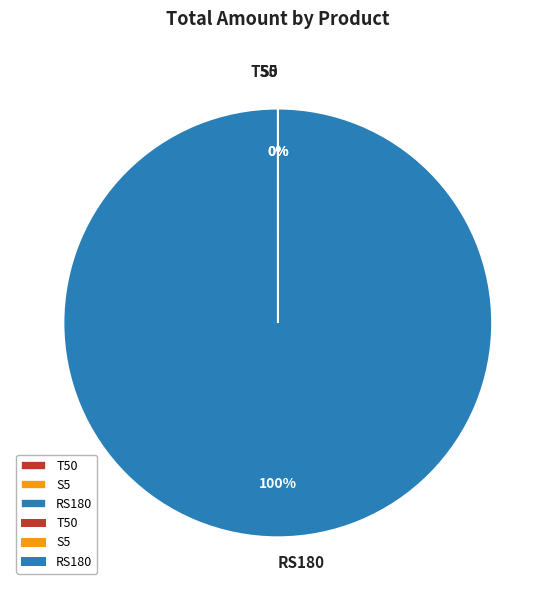

To the nearest percent, what is the average slice percentage?

33%